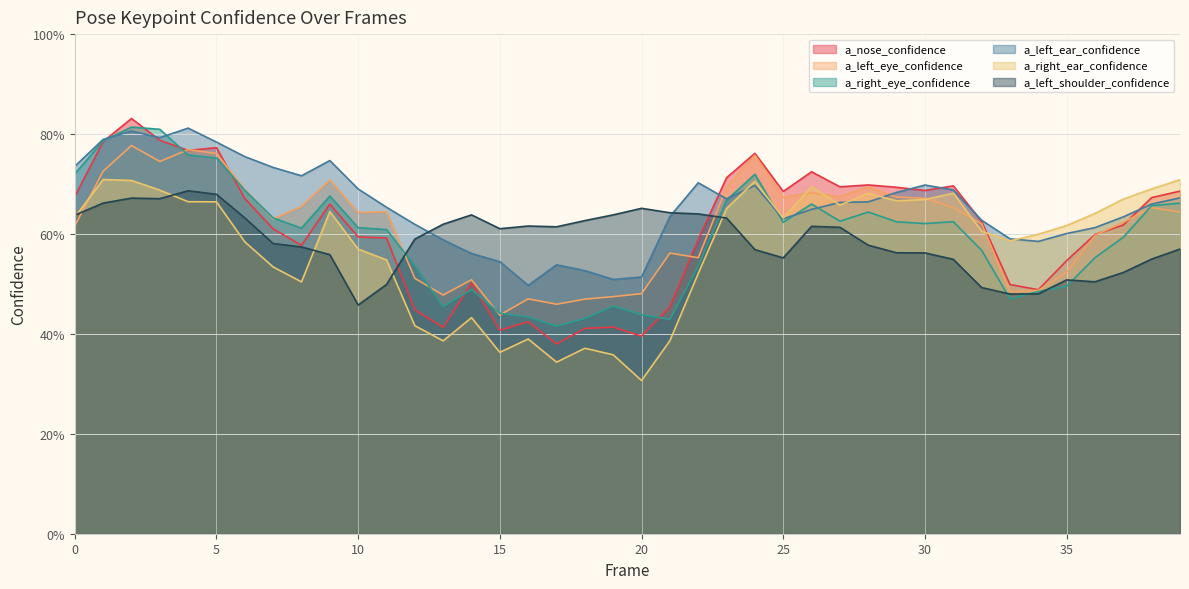

Where do a_left_shoulder_confidence and a_right_ear_confidence first cross each other?

0 and 1